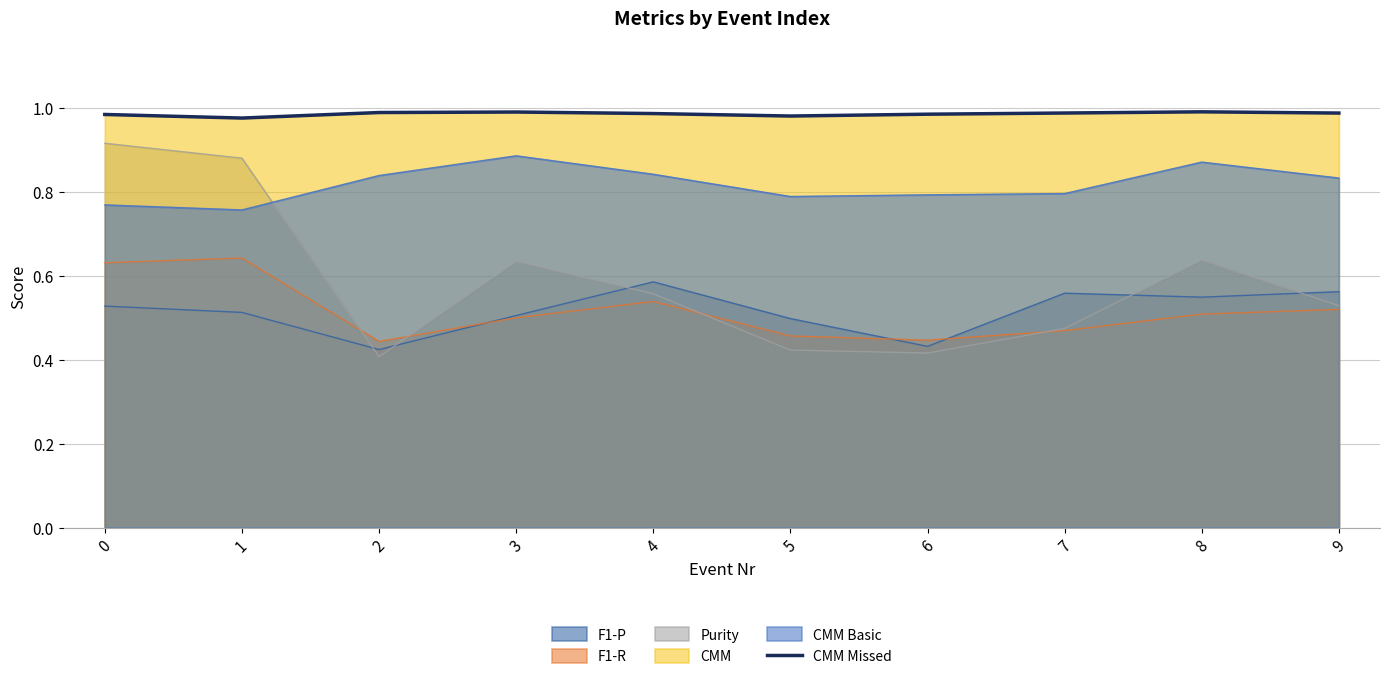

Is it true that F1-R equals 0.7 at 3?

False